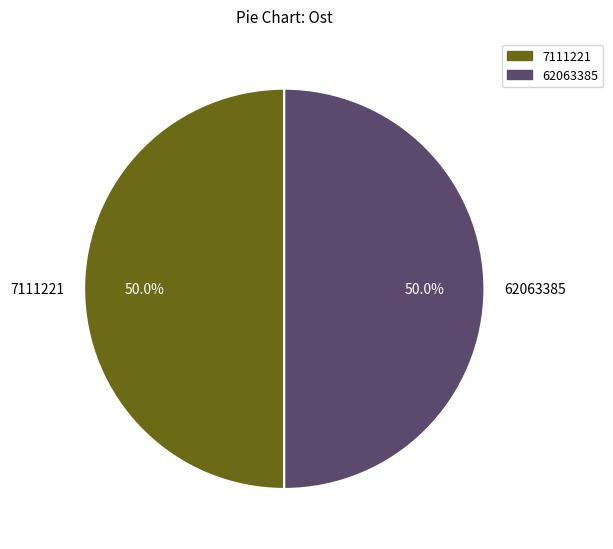

Approximately how many times larger is the value at 7111221 compared to 62063385?

1.0